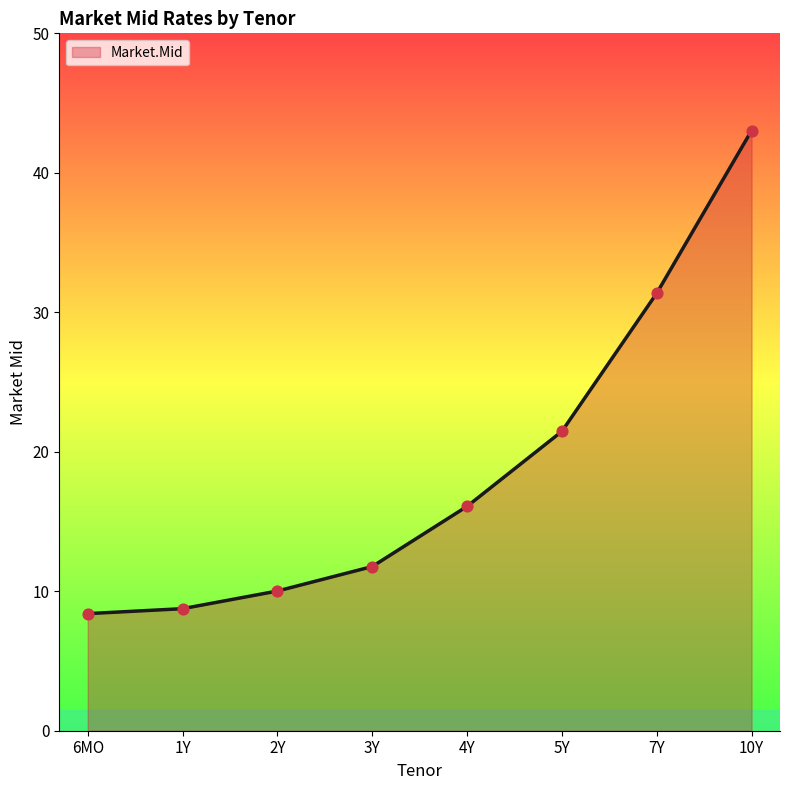

Which has a higher value, 4Y or 3Y?

4Y